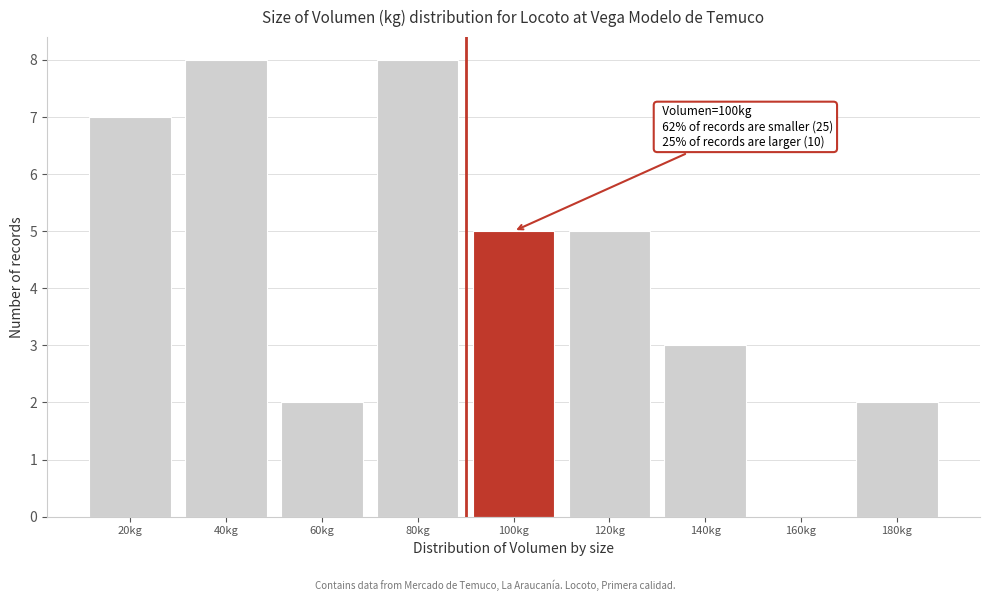

Reading left to right, transcribe all the data shown in this chart.

20kg=7	40kg=8	60kg=2	80kg=8	100kg=5	120kg=5	140kg=3	160kg=0	180kg=2